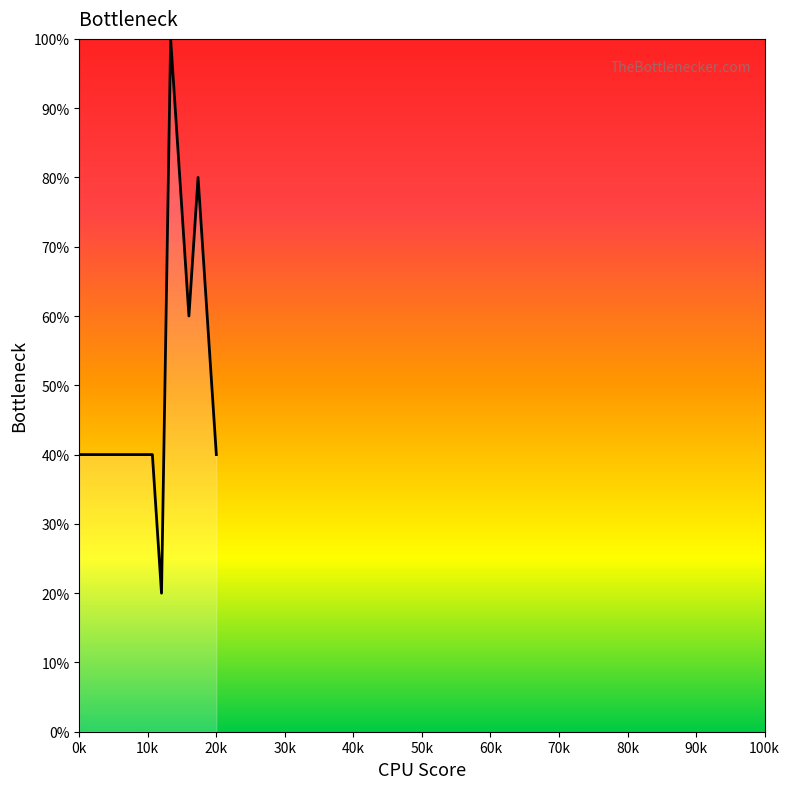

What is the minimum value shown in the chart?

20